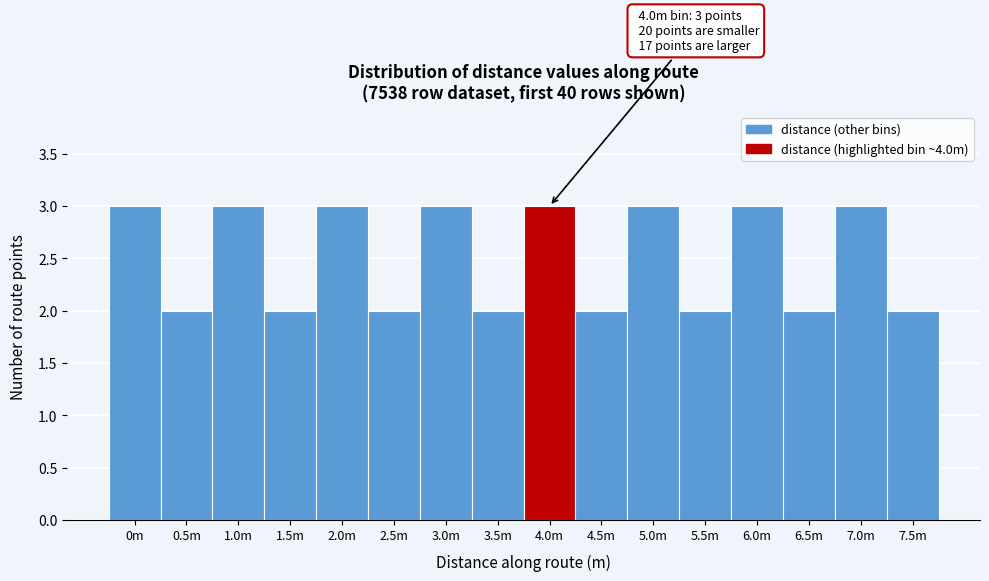

Reading right to left, what are all the values shown in this chart?

7.5m=2	7.0m=3	6.5m=2	6.0m=3	5.5m=2	5.0m=3	4.5m=2	4.0m=3	3.5m=2	3.0m=3	2.5m=2	2.0m=3	1.5m=2	1.0m=3	0.5m=2	0m=3